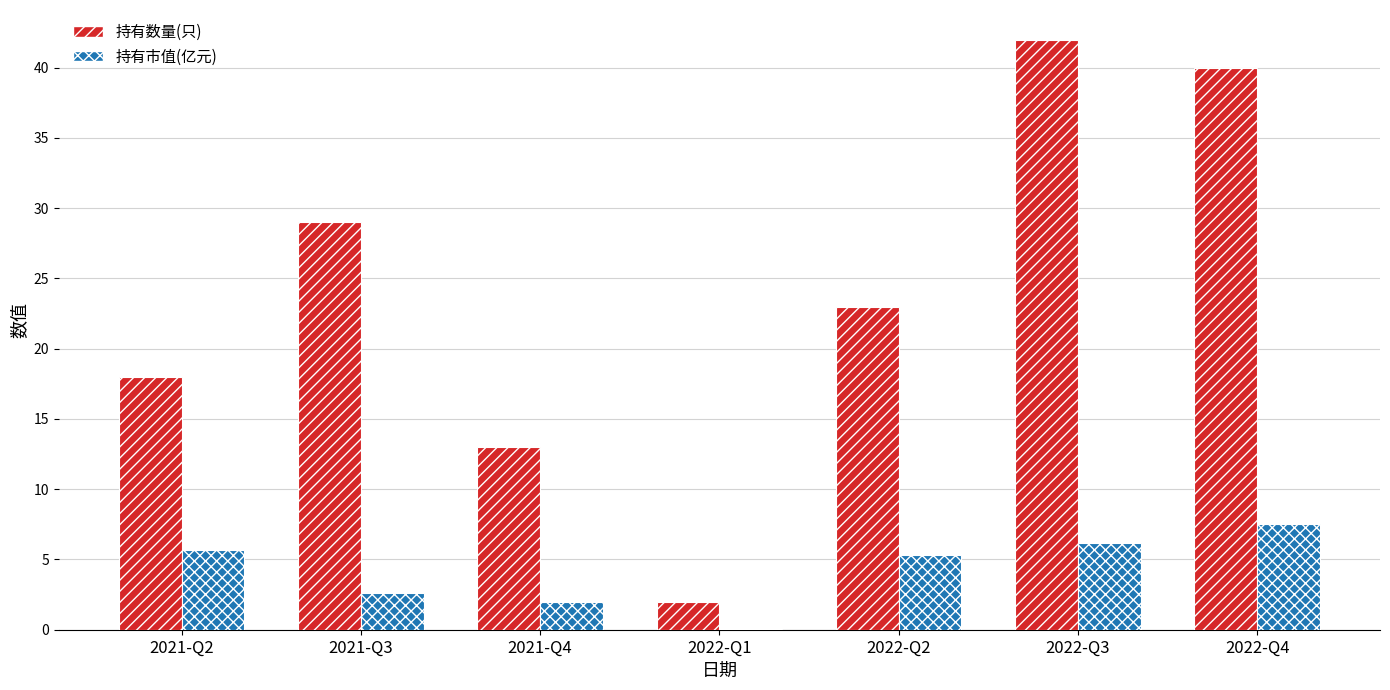

At which label is 持有数量(只) closest to 22?

2022-Q2